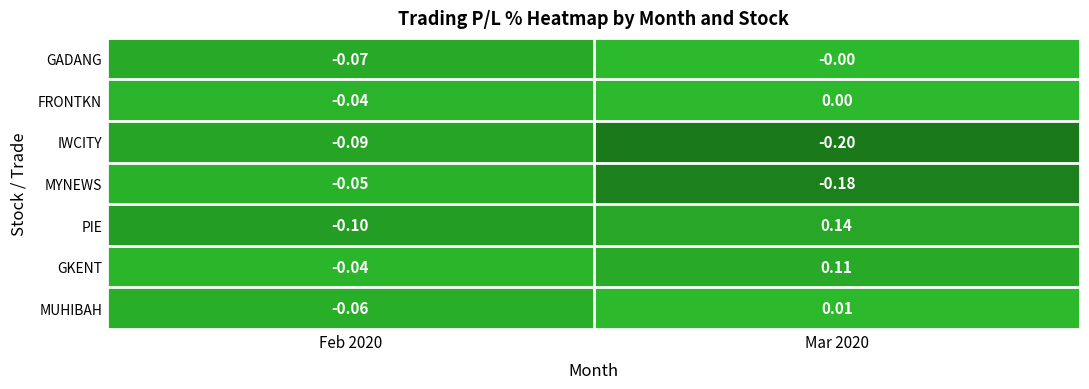

At which category is the sum across all series the highest?

Mar 2020